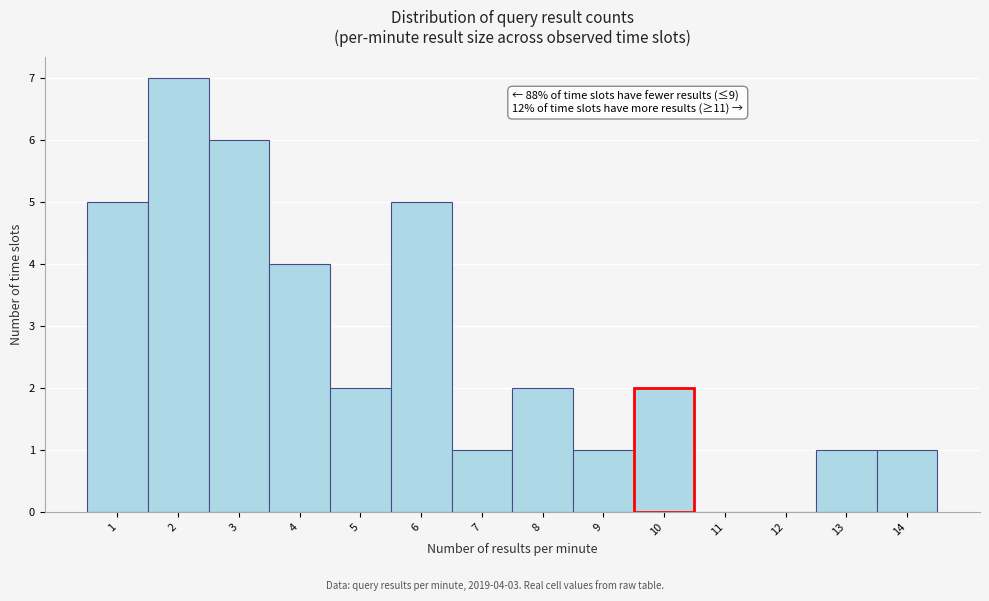

Over which range of the x-axis is the bar tallest?

1.5 to 2.5